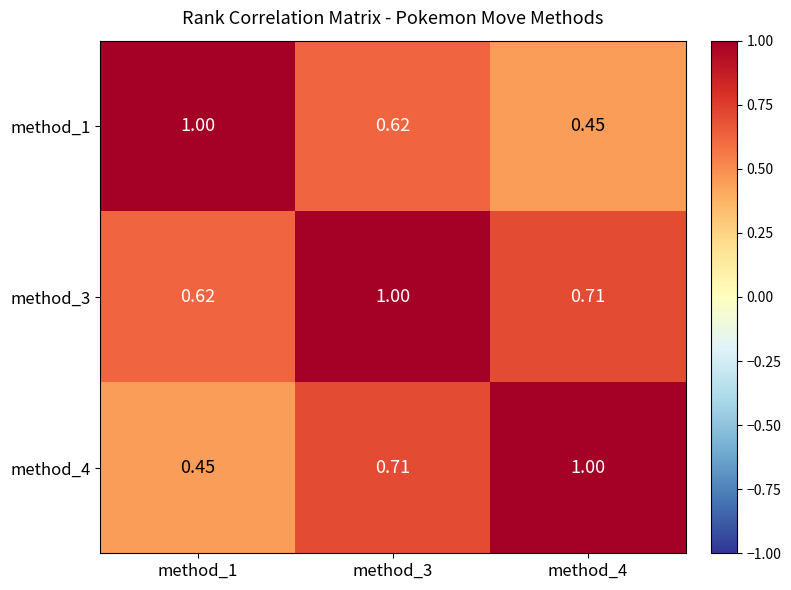

Is the value of method_1 at method_4 greater than the value of method_4 at method_4?

No